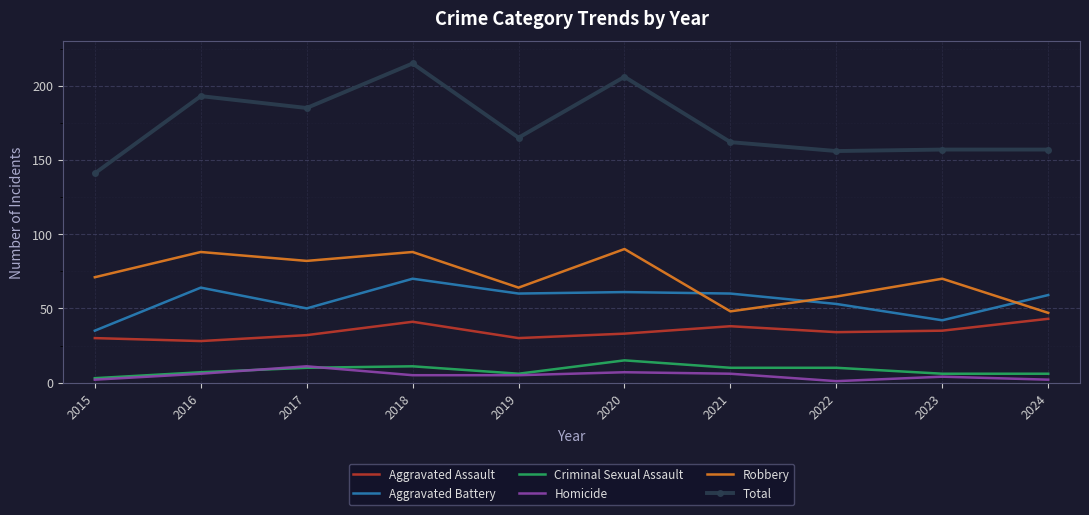

Is the value of Criminal Sexual Assault at 2015 greater than the value of Robbery at 2015?

No